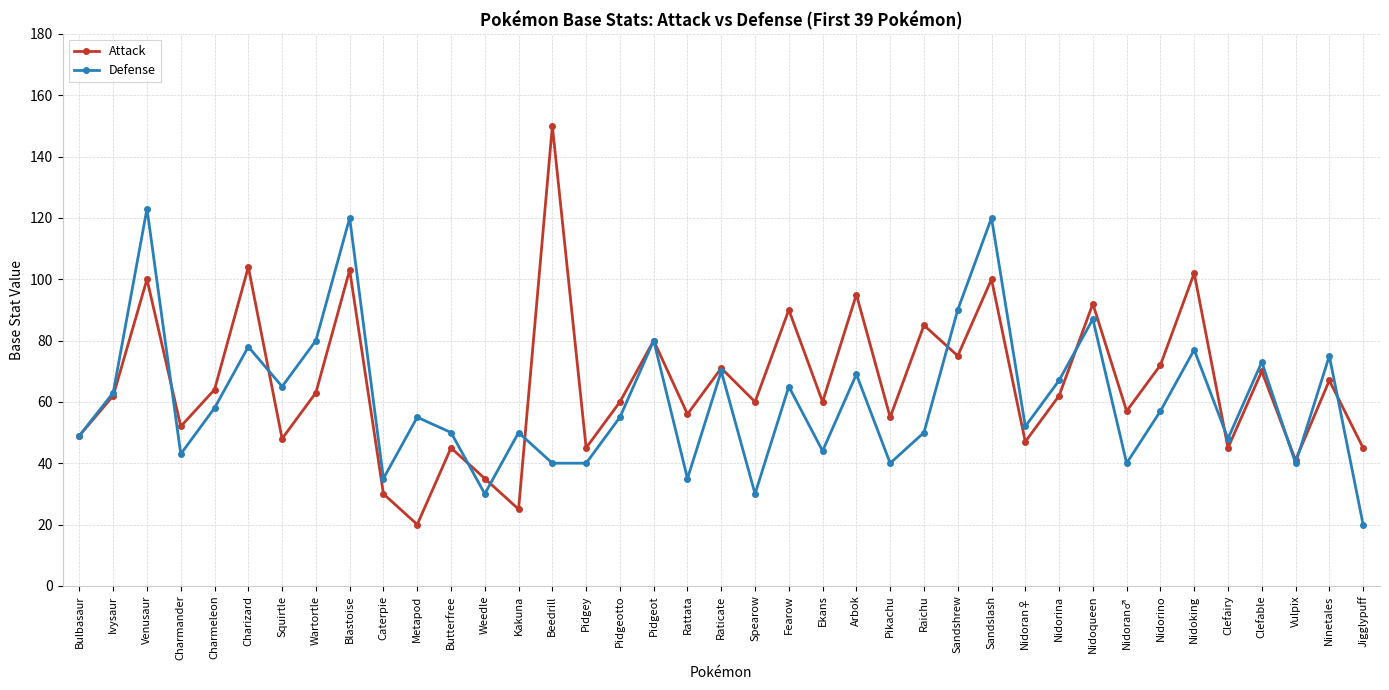

At which category does Attack reach its first local peak?

Venusaur